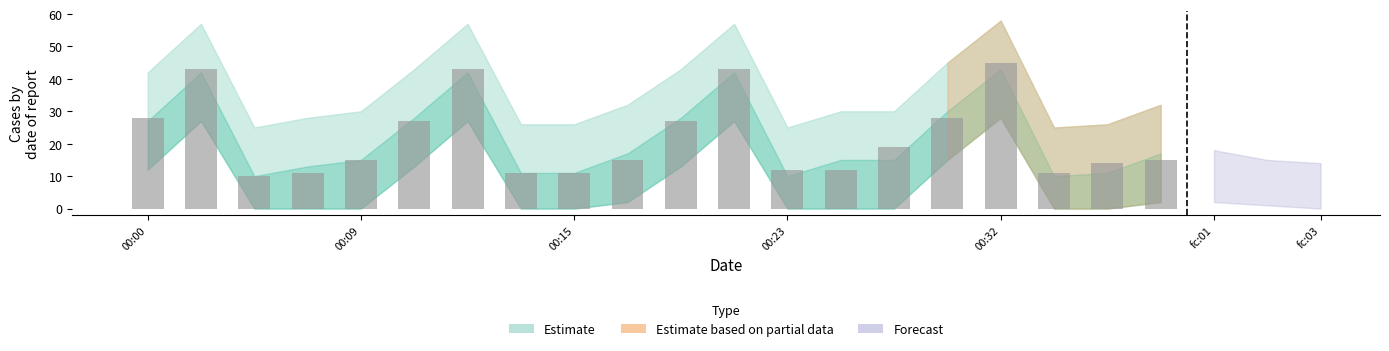

What is the value of the 5th bar from the left?

15